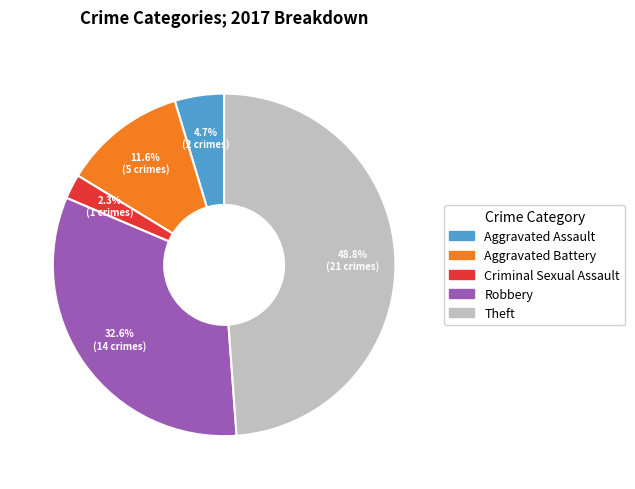

Is there a majority slice in this chart?

No